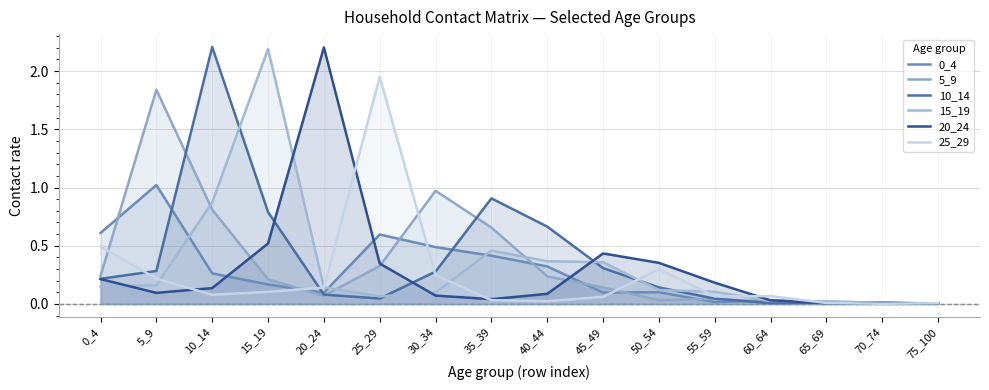

Where do 5_9 and 10_14 first cross each other?

5_9 and 10_14